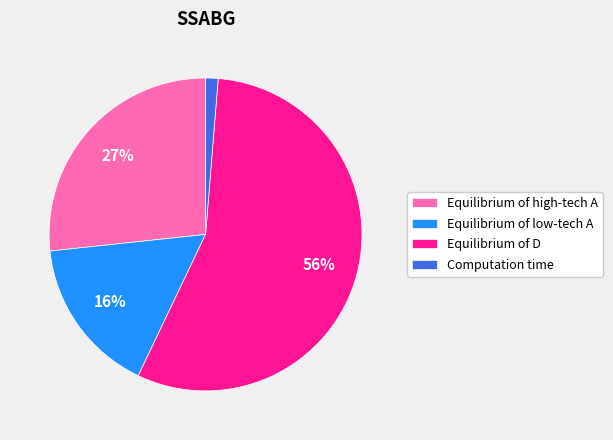

Which has a higher value, Computation time or Equilibrium of D?

Equilibrium of D